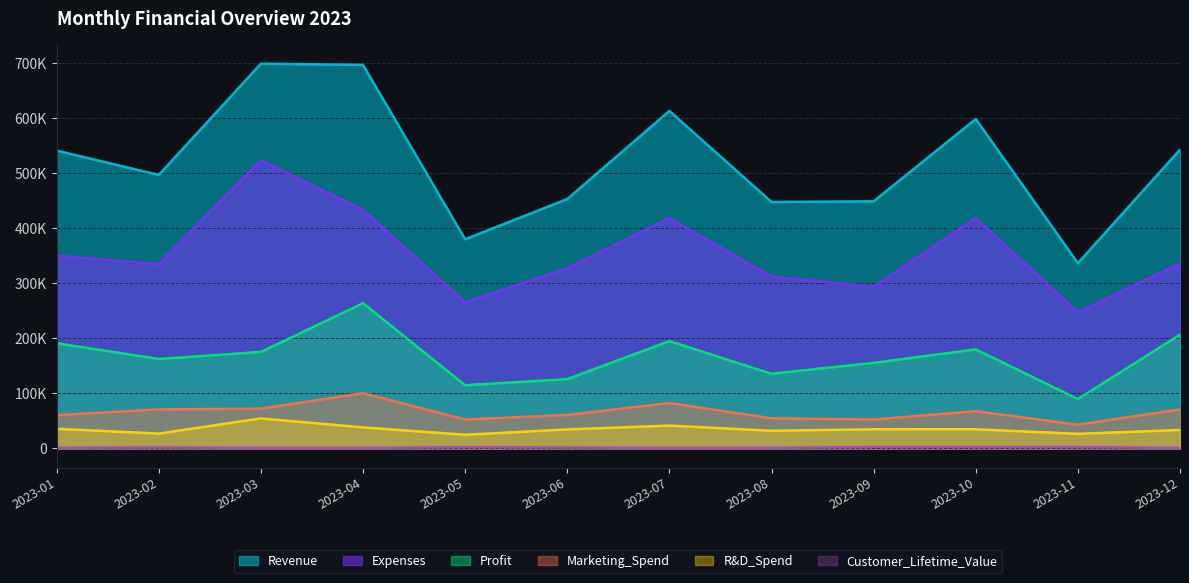

What is the difference between the second highest and second lowest values in the Revenue series?

317041